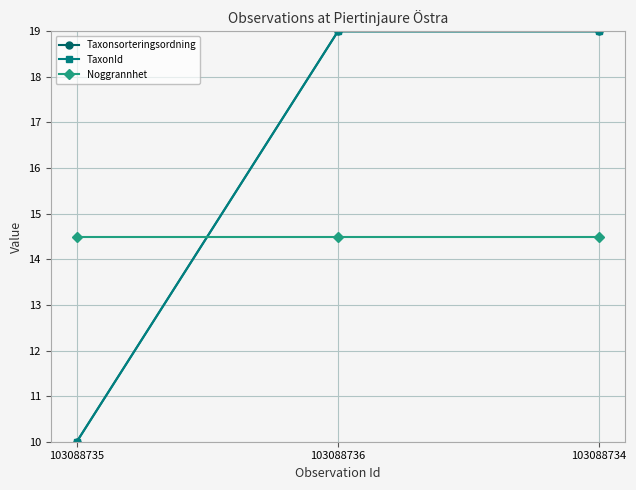

List the labels in order of TaxonId value, smallest first.

103088735, 103088736, 103088734